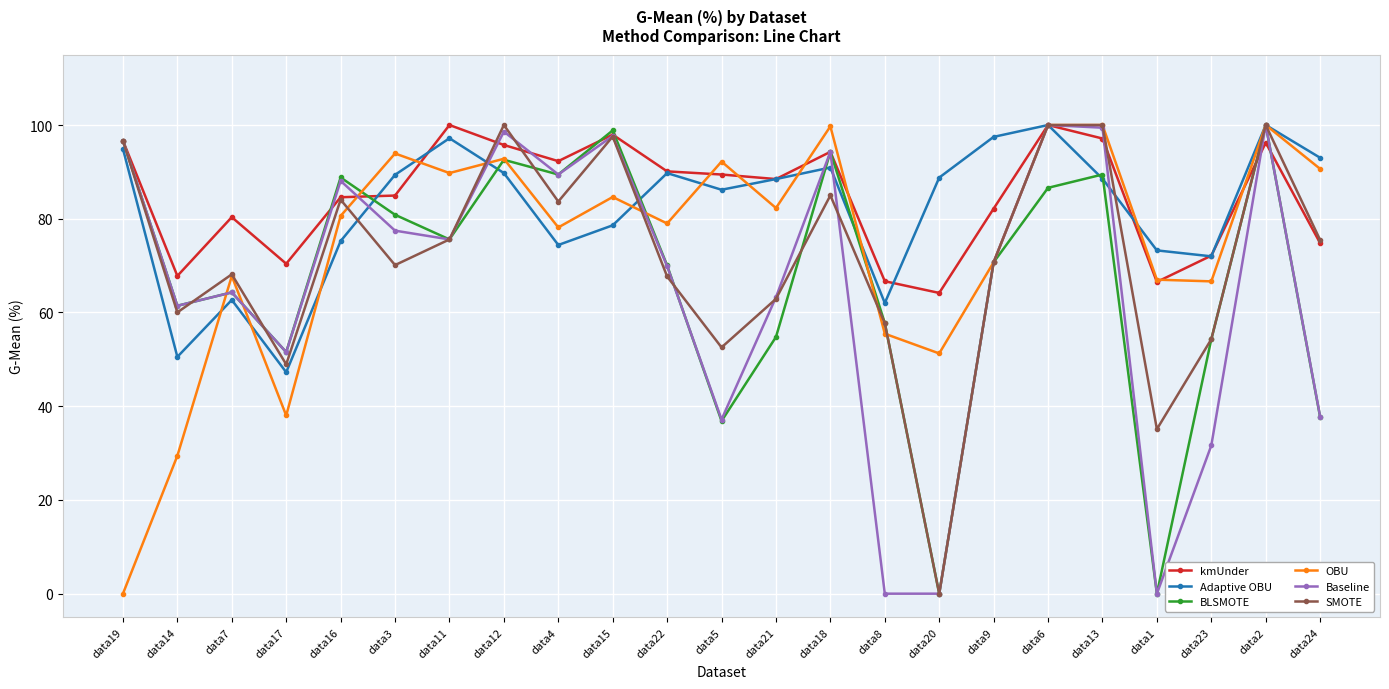

What is the sum of all Adaptive OBU values?

1890.3